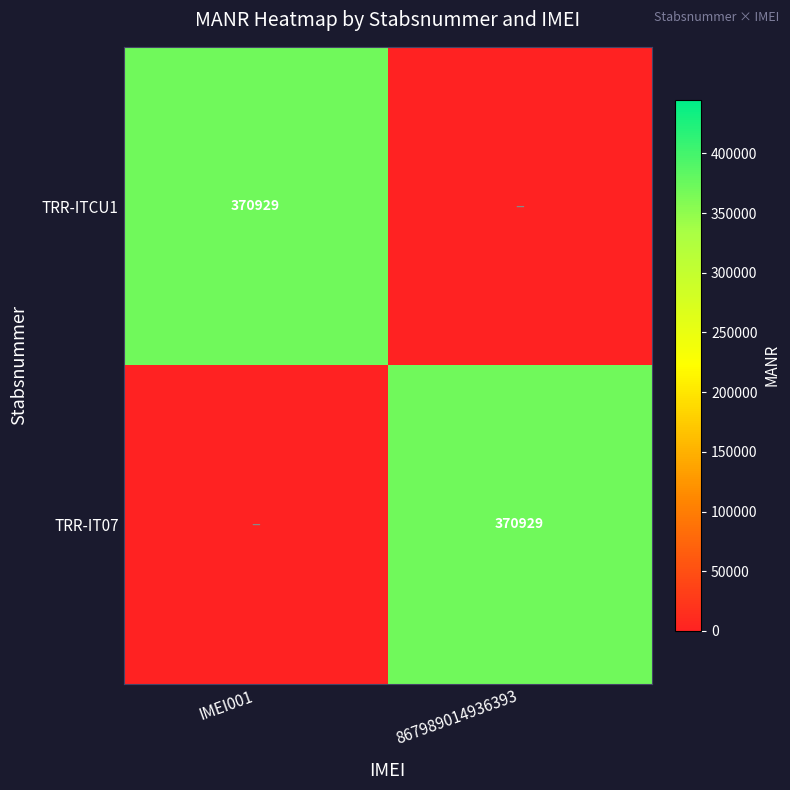

The TRR-IT07 series shows 164372 at 867989014936393. True or false?

False